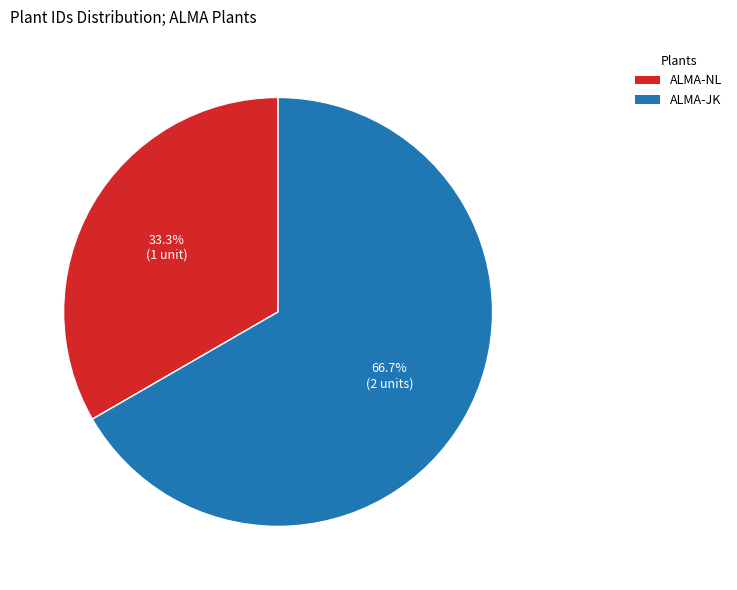

Is it true that ALMA-JK is 67% of the pie?

True